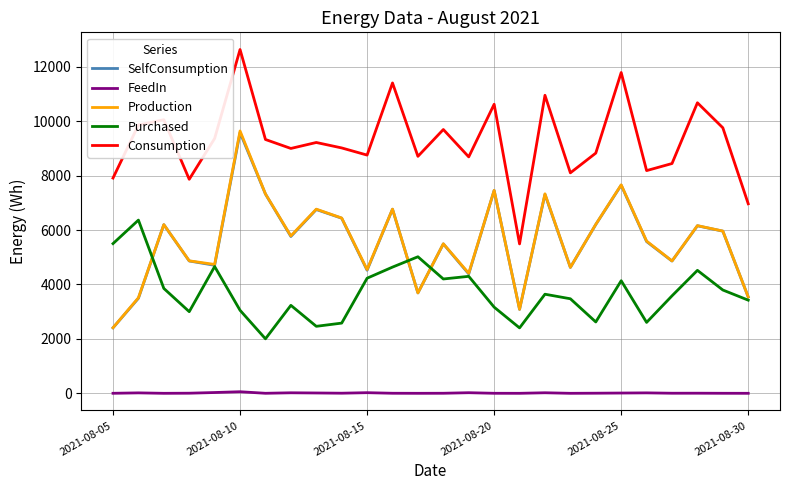

True or false: SelfConsumption and Consumption cross at least once.

False